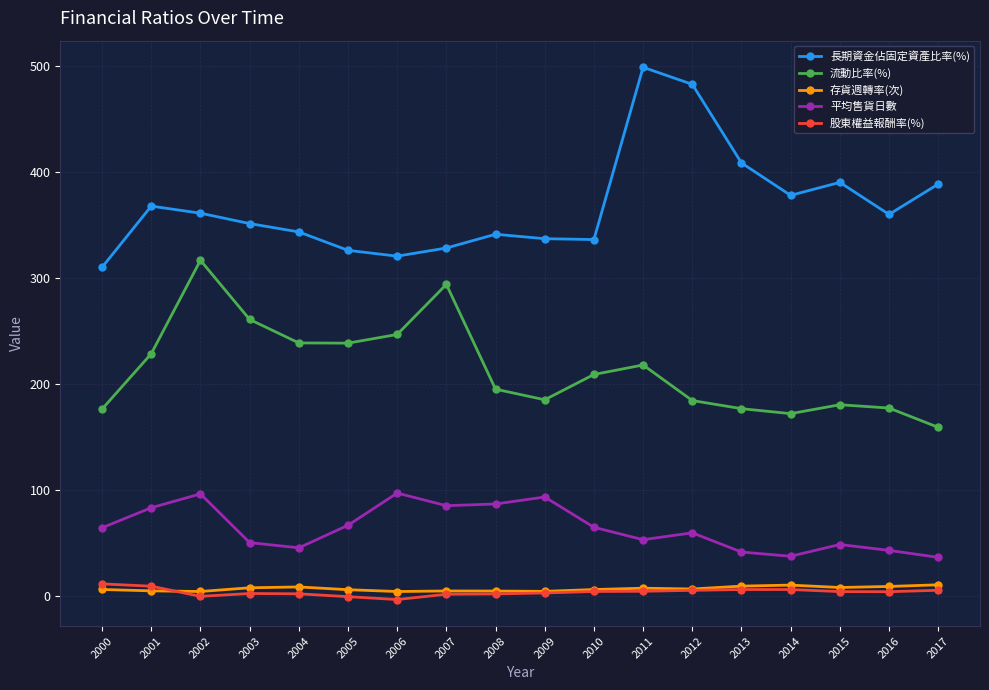

How many data points in 長期資金佔固定資產比率(%) are less than 360?

9